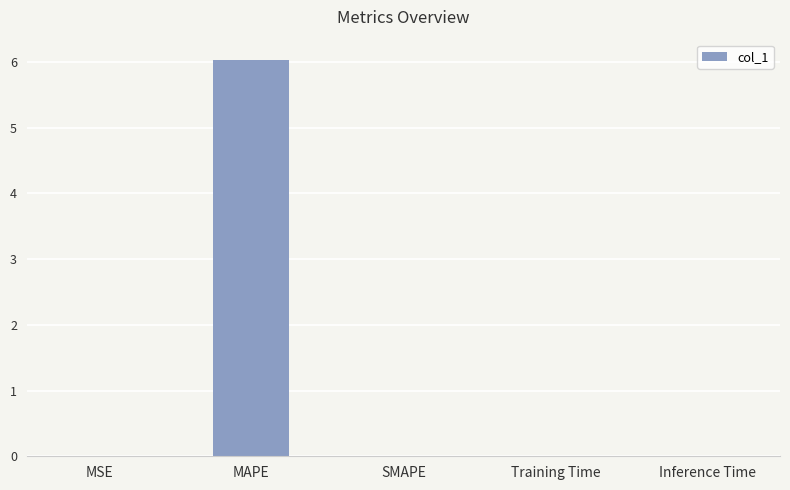

Are the bars horizontal?

No